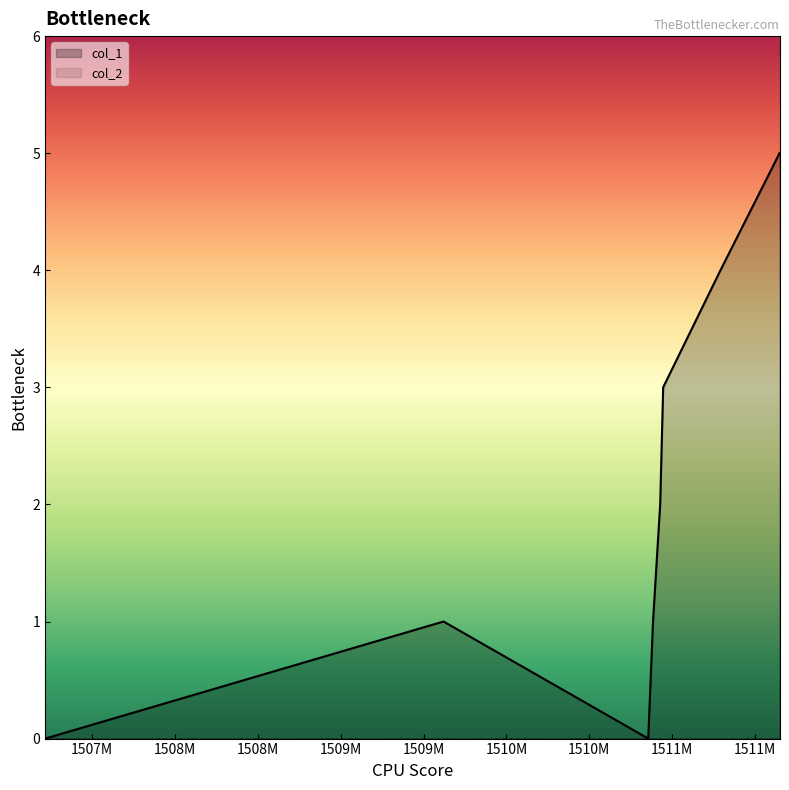

Reading right to left, list all the values displayed in this chart.

1511647618=5	1511291206=4	1510945626=3	1510927607=2	1510884390=1	1510855587=0	1509620808=1	1507217663=0